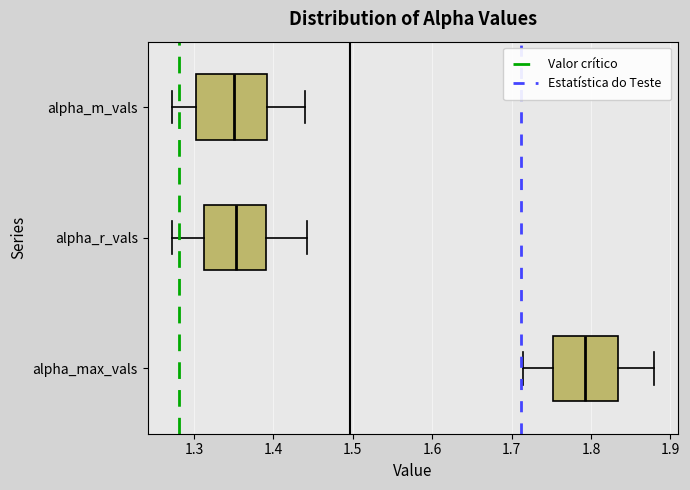

Reading bottom to top, transcribe this box plot: for each box, give where its median line is, the range the box spans, and where its two whiskers end, as read against the x-axis. The values are not printed on the chart, so give them approximately, as read against the axis.

alpha_max_vals: median 1.79, box 1.75 to 1.83, whiskers 1.71 to 1.88
alpha_r_vals: median 1.35, box 1.31 to 1.39, whiskers 1.27 to 1.44
alpha_m_vals: median 1.35, box 1.30 to 1.39, whiskers 1.27 to 1.44